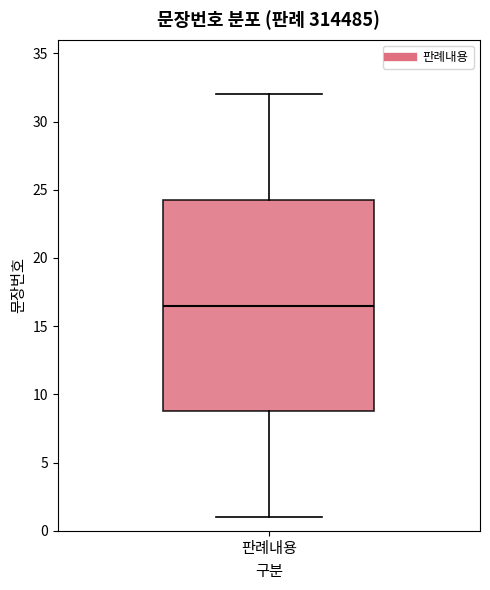

Read this box plot against the y-axis: the position of the median line, the range covered by the box, and the ends of both whiskers. The values are not printed on the chart, so give them approximately, as read against the axis.

median 16.5, box 9.0 to 24.5, whiskers 1.0 to 32.0